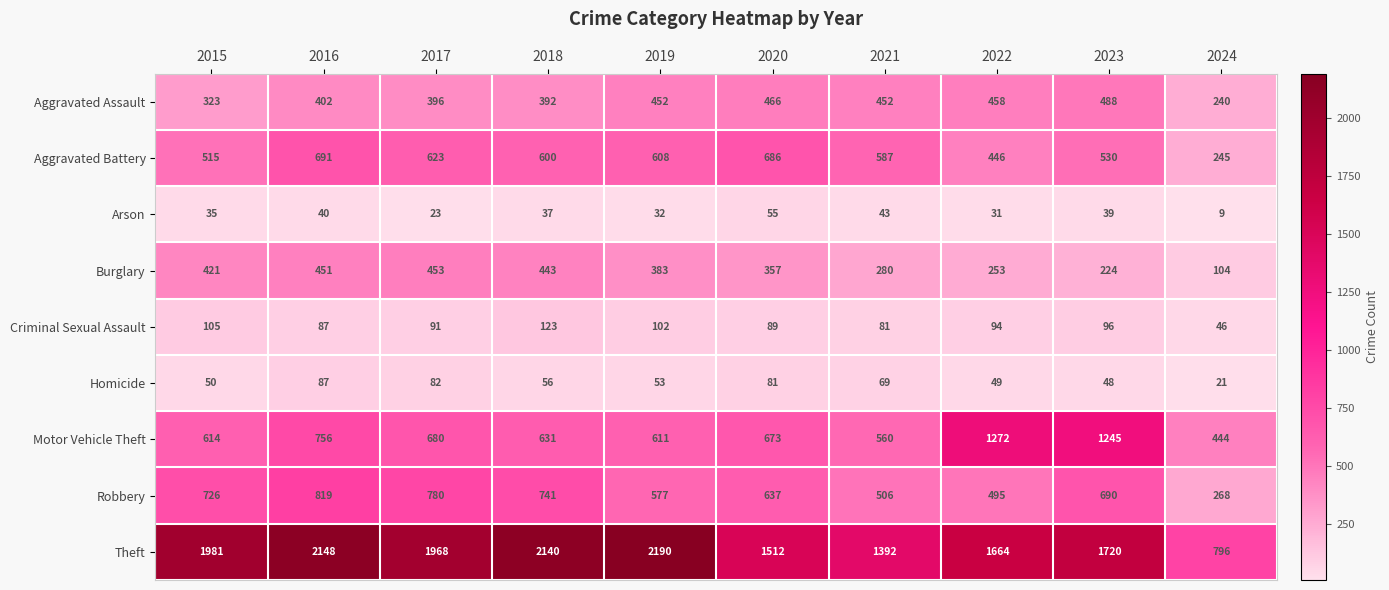

What is the sum of all Aggravated Battery values?

5531